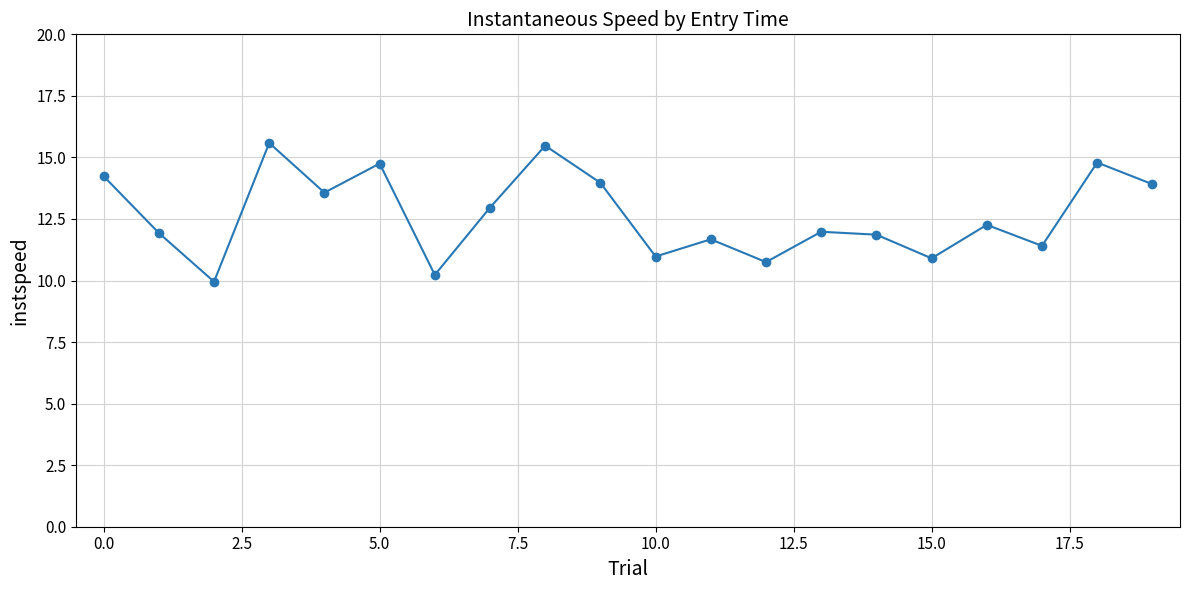

What is the minimum value shown in the chart?

10.0